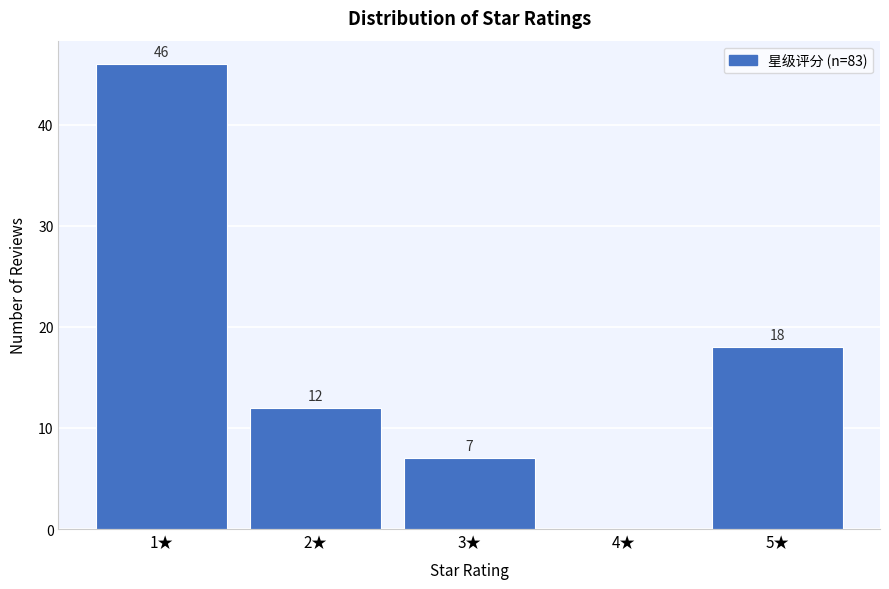

Reading right to left, transcribe all the data shown in this chart.

5★=18	4★=0	3★=7	2★=12	1★=46